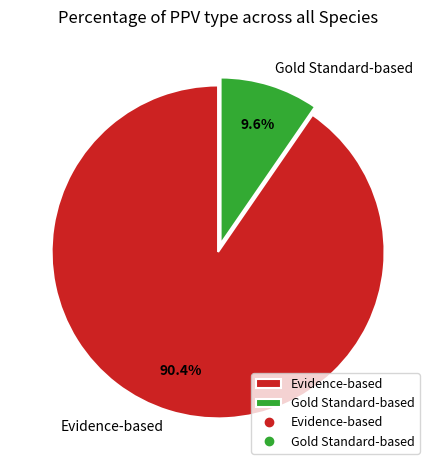

Rank the categories by value from highest to lowest.

Evidence-based, Gold Standard-based